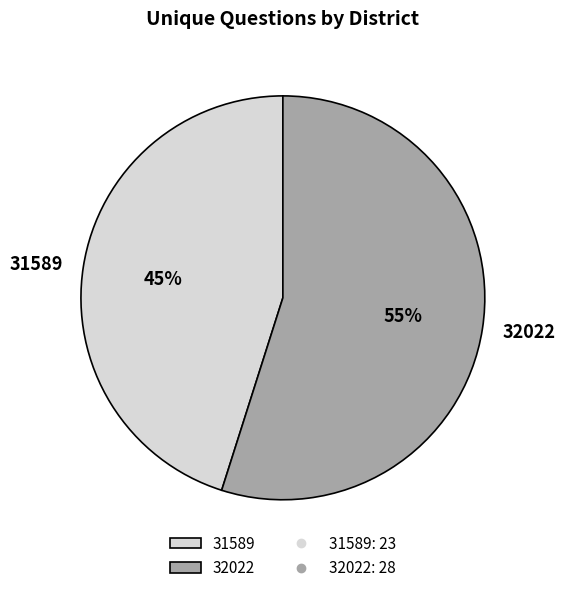

To the nearest percent, what is the combined percentage of 32022 and 31589?

100%